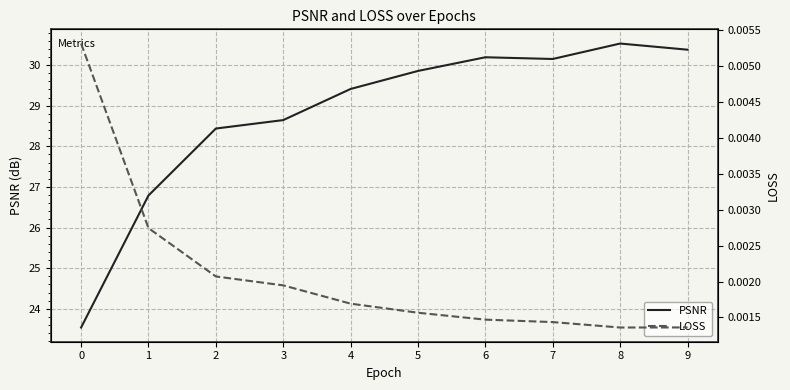

True or false: LOSS and PSNR cross at least once.

False